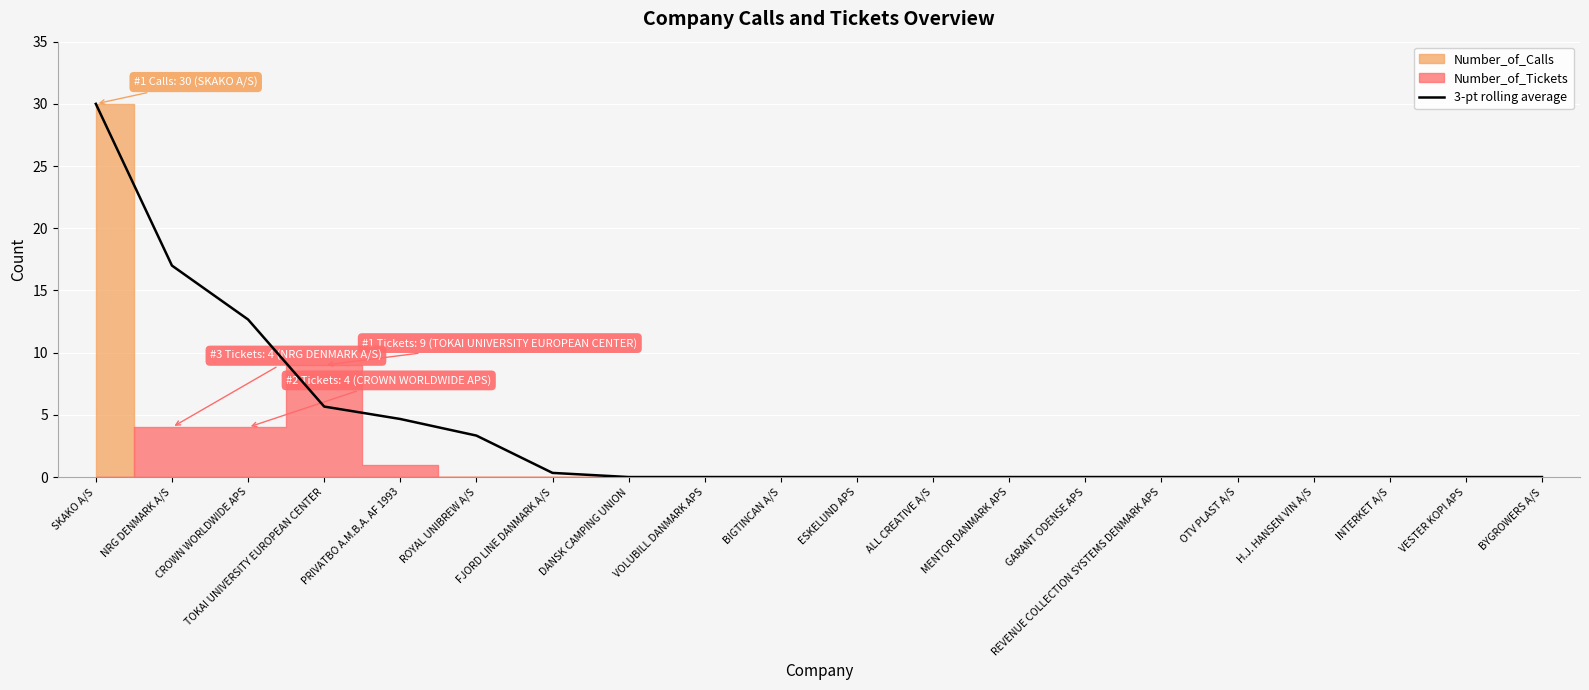

What is the sum of the values at VESTER KOPI APS and PRIVATBO A.M.B.A. AF 1993?

4.7